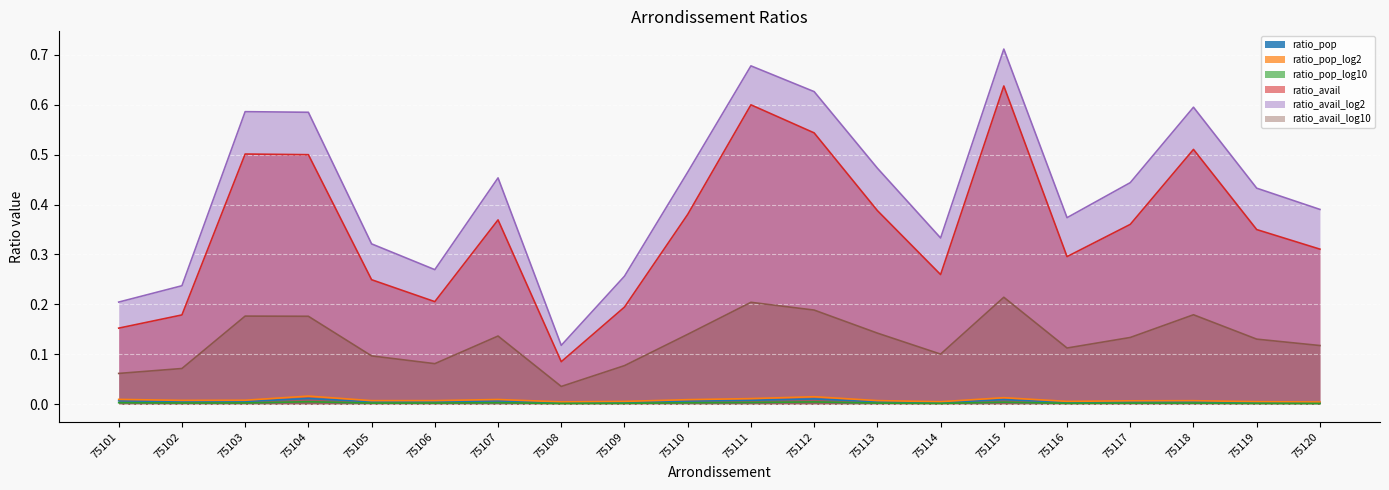

In ratio_avail_log10, how many points are lower than both neighbors (excluding endpoints)?

4